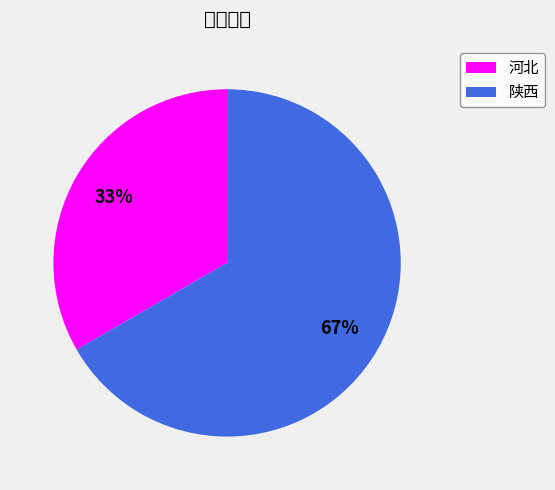

The 河北 slice represents 33% of the pie. True or false?

True